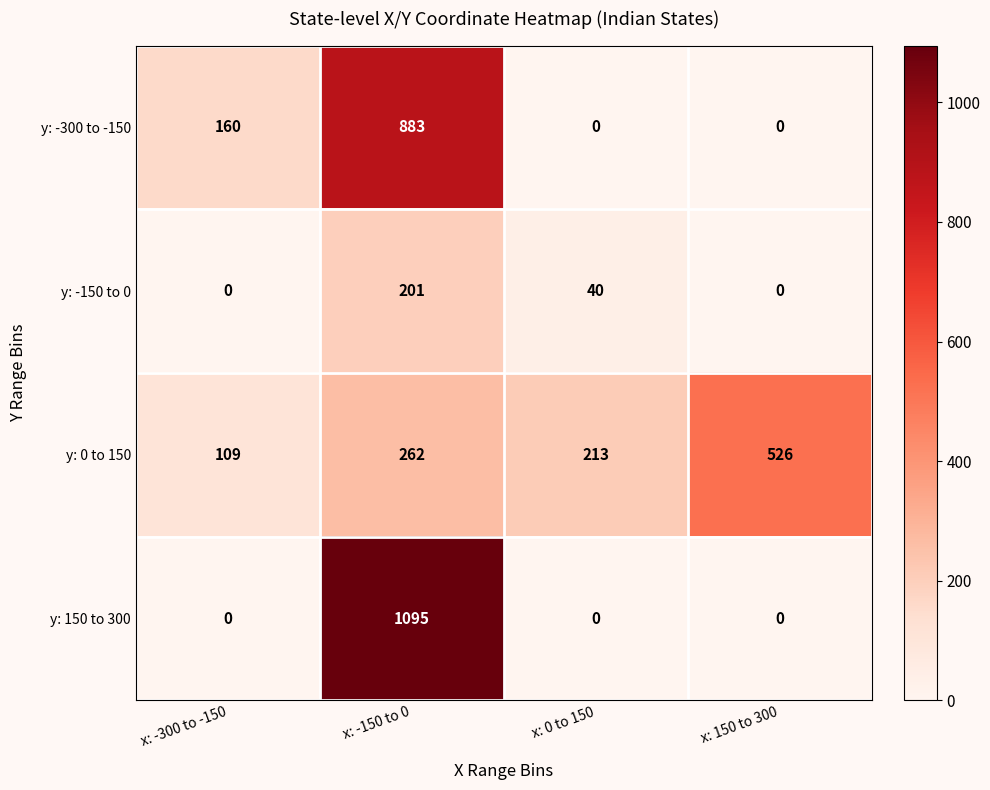

Reading left to right, what are all the values shown in this chart?

y: -300 to -150: x: -300 to -150=160	x: -150 to 0=883	x: 0 to 150=0	x: 150 to 300=0
y: -150 to 0: x: -300 to -150=0	x: -150 to 0=201	x: 0 to 150=40	x: 150 to 300=0
y: 0 to 150: x: -300 to -150=109	x: -150 to 0=262	x: 0 to 150=213	x: 150 to 300=526
y: 150 to 300: x: -300 to -150=0	x: -150 to 0=1095	x: 0 to 150=0	x: 150 to 300=0